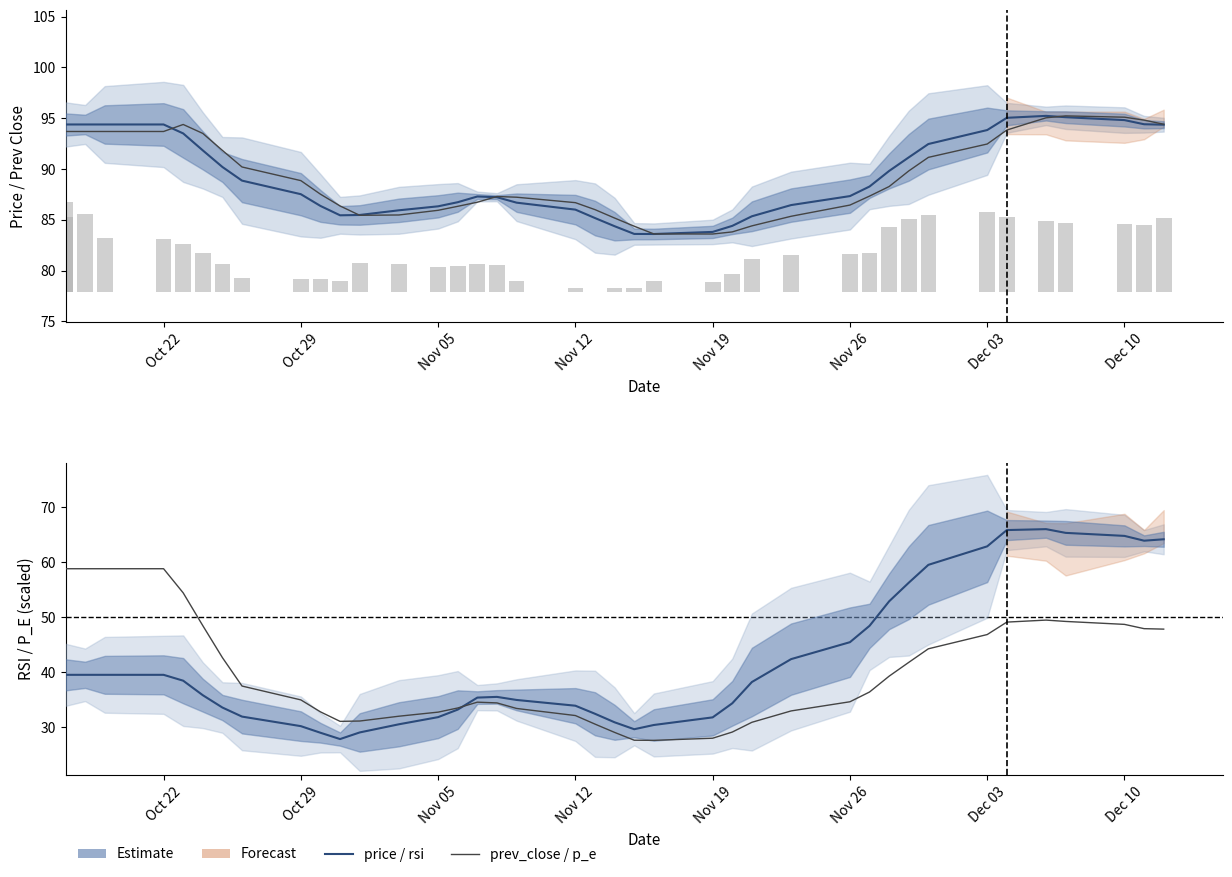

True or false: price (bar) has a value of 3.6 at 35.

False